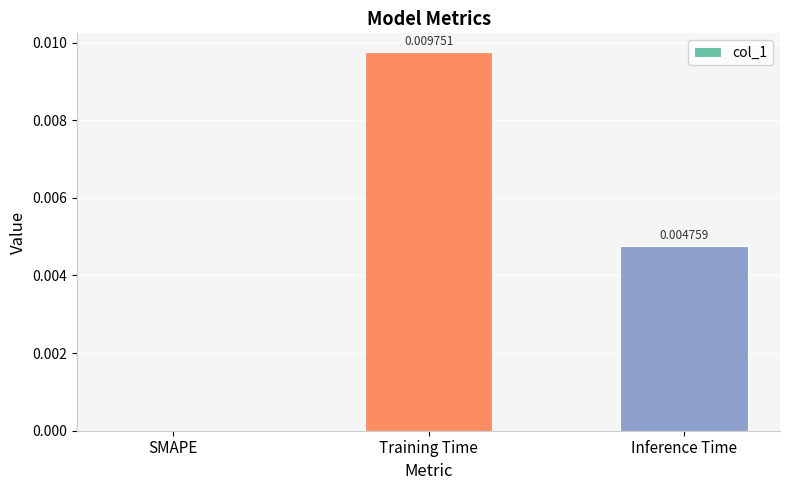

At which category does the chart reach its peak across all series?

Training Time